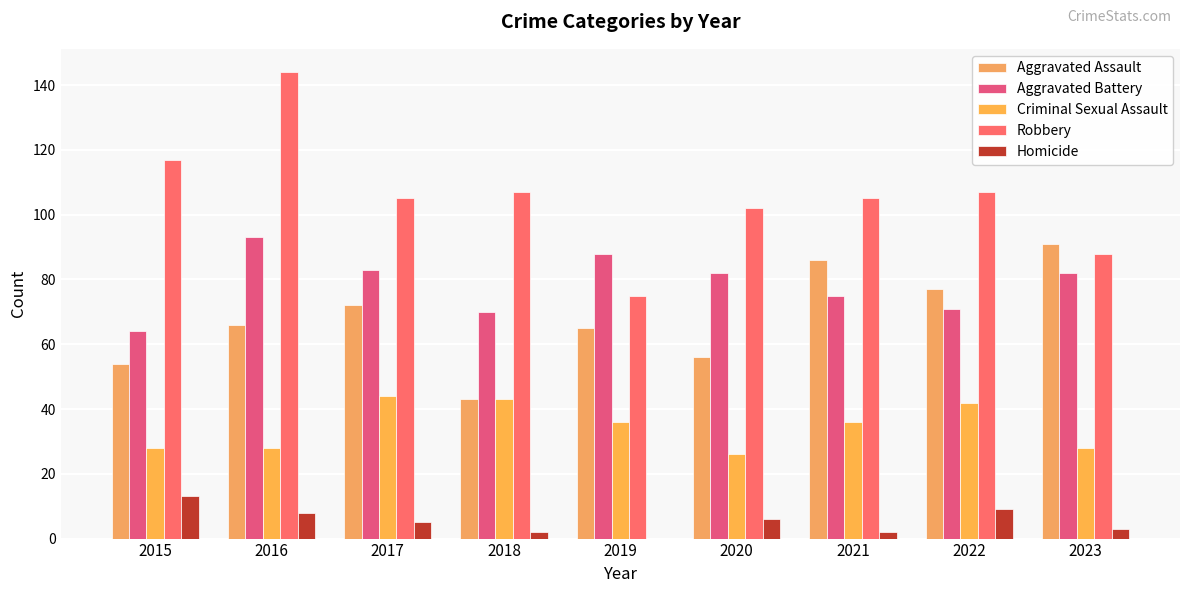

What is the greatest value displayed?

144